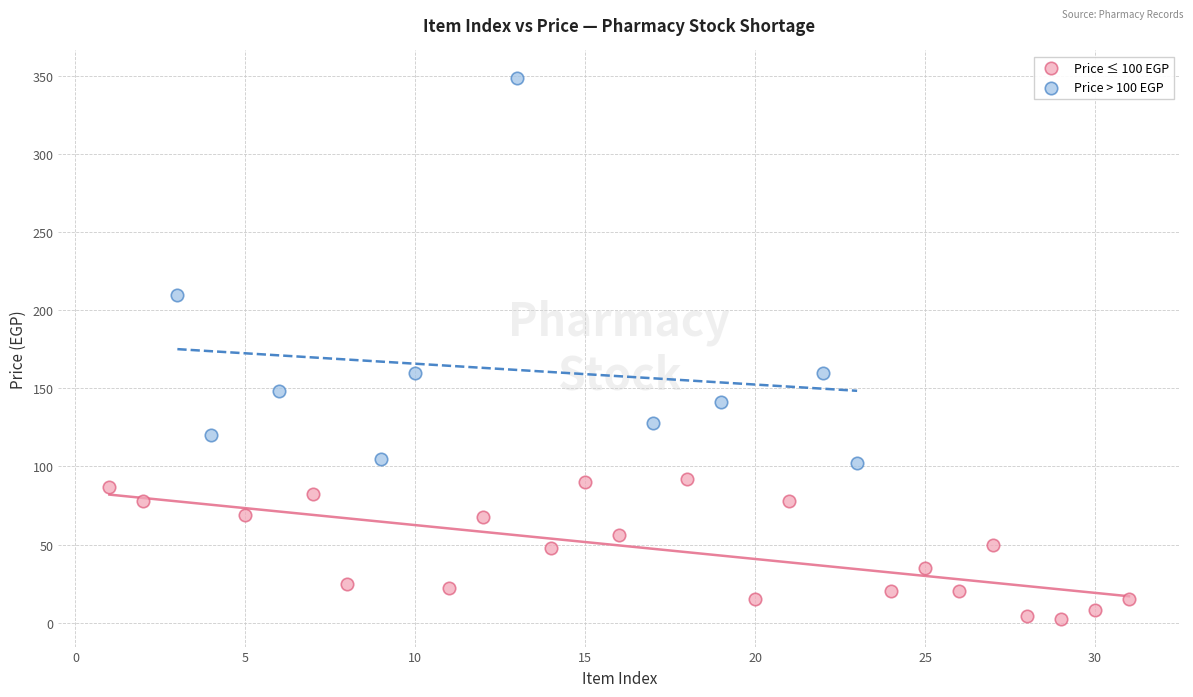

What are all the series names shown in the legend?

Price ≤ 100 EGP, Price > 100 EGP